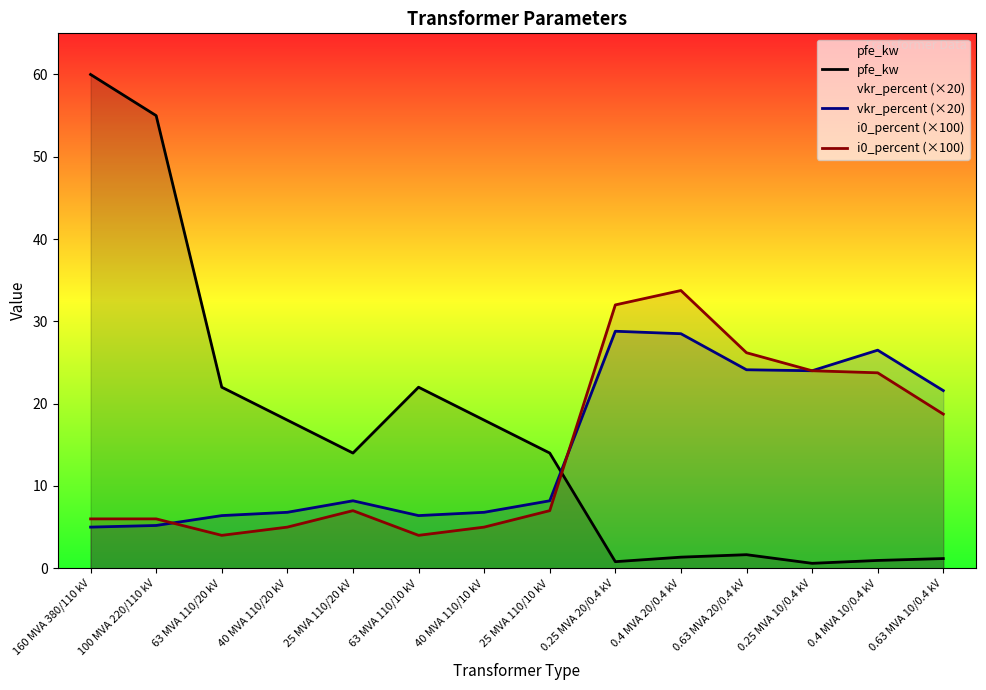

At which label does pfe_kw reach its peak?

160 MVA 380/110 kV